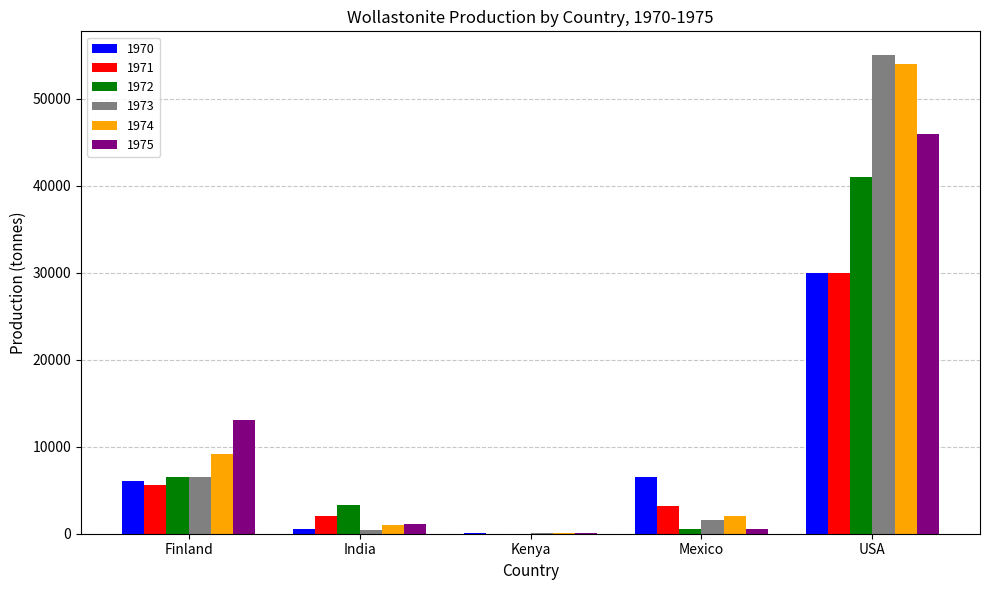

The 1974 series shows 9118 at Finland. True or false?

True